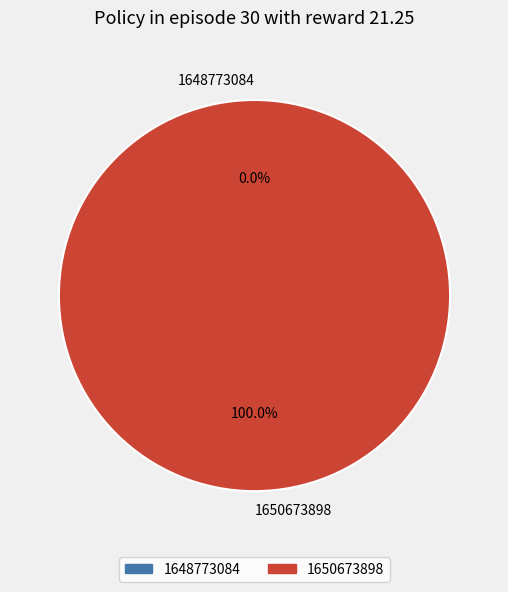

How many slices are in this pie chart?

2